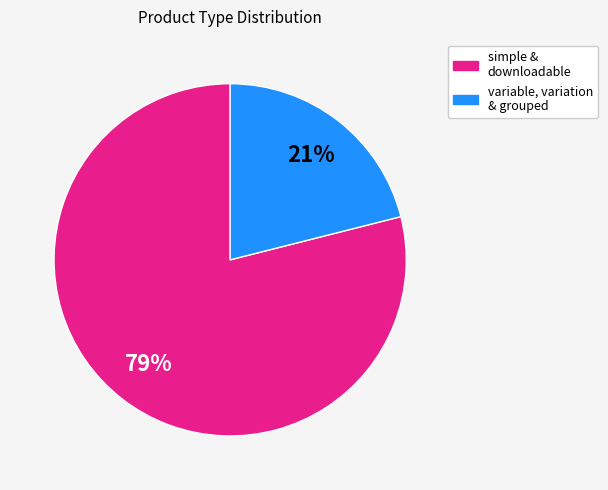

Does any single category account for the majority?

Yes